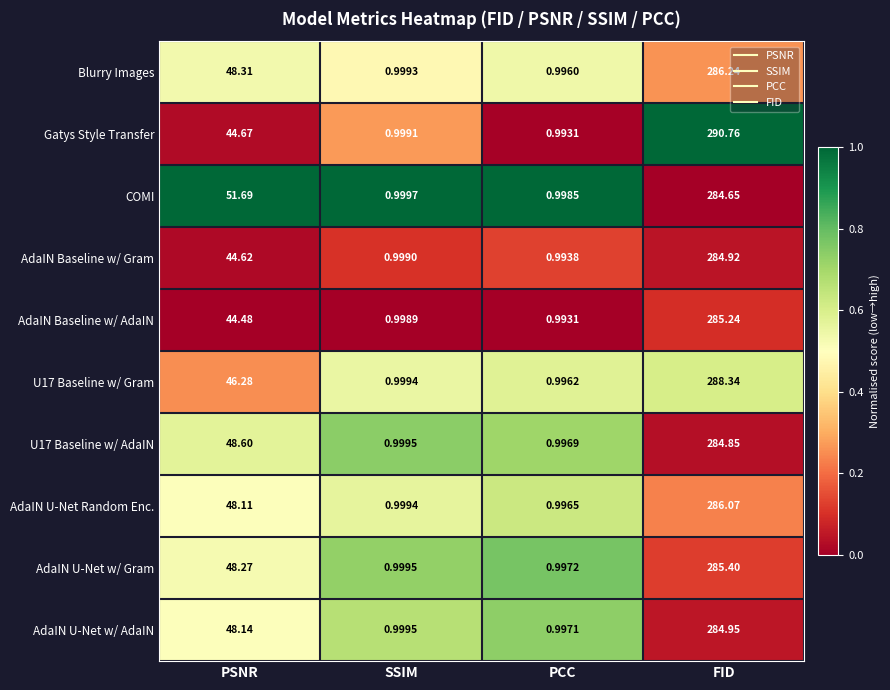

At which label is U17 Baseline w/ Gram closest to 144?

PSNR